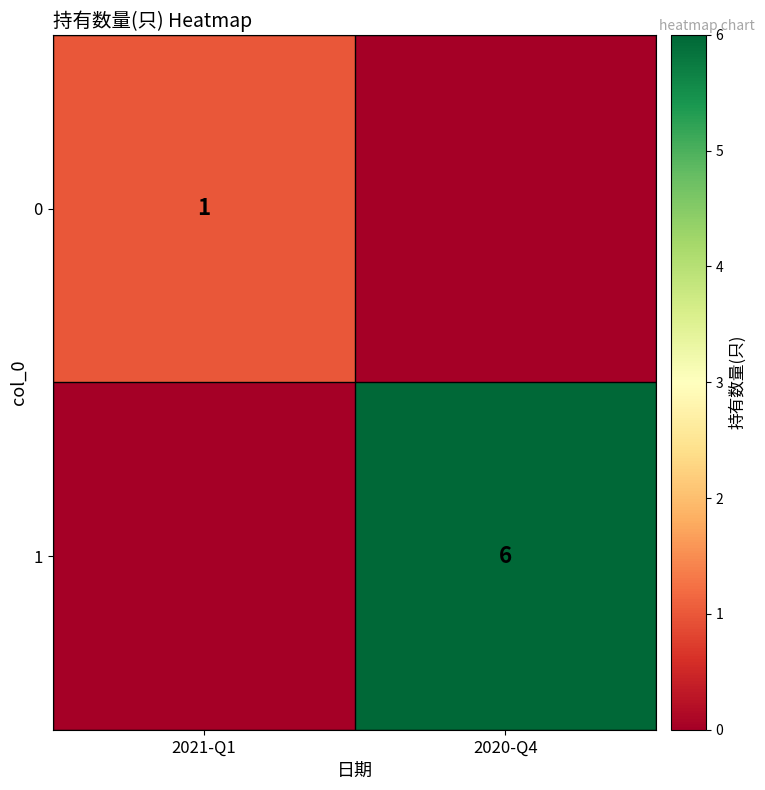

The value of 0 at 2021-Q1 is 1. True or false?

True